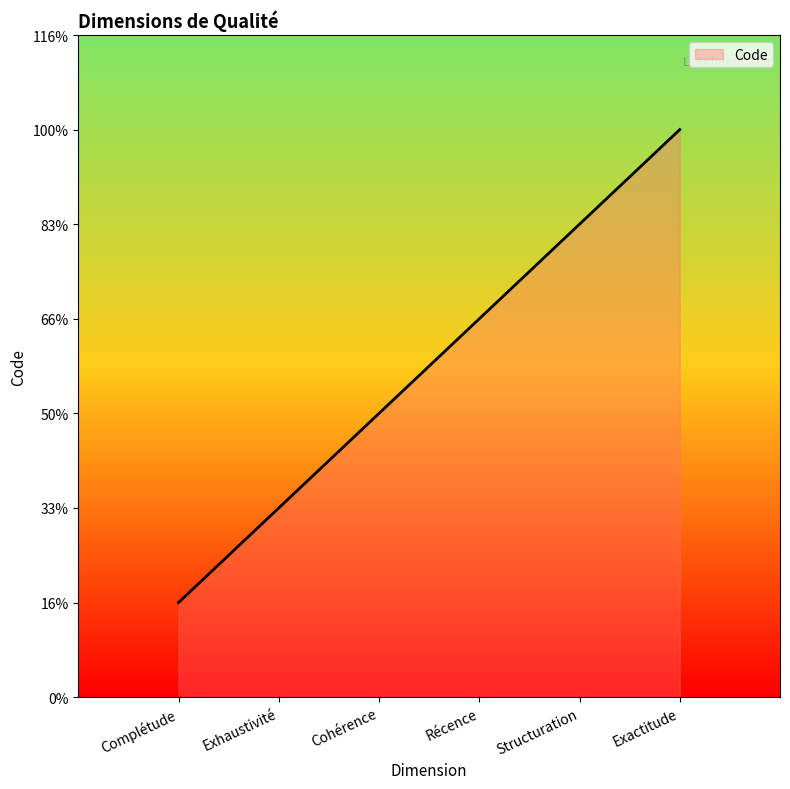

What is the sum of all values?

21